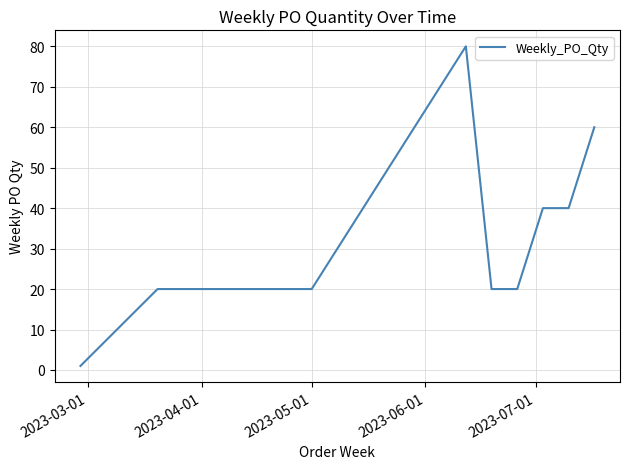

What is the difference between the maximum and minimum values?

79